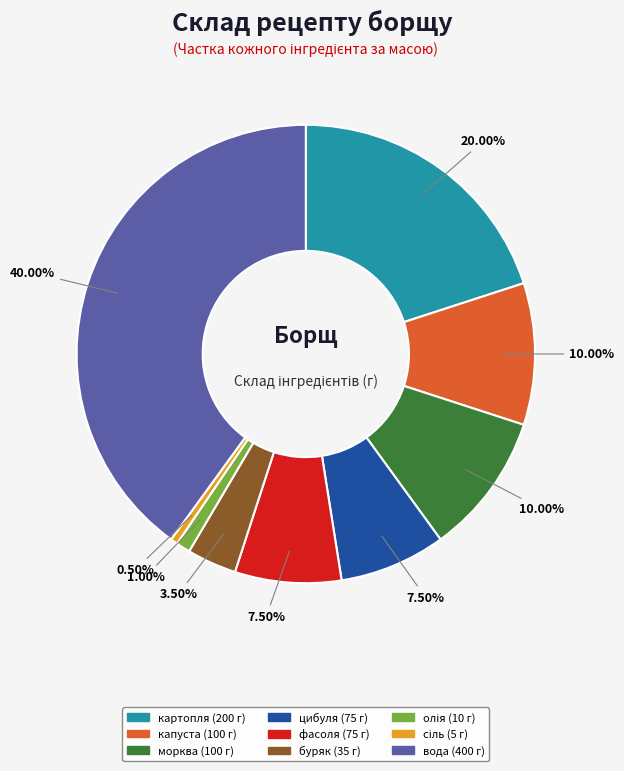

Which category has the biggest portion of the pie?

вода